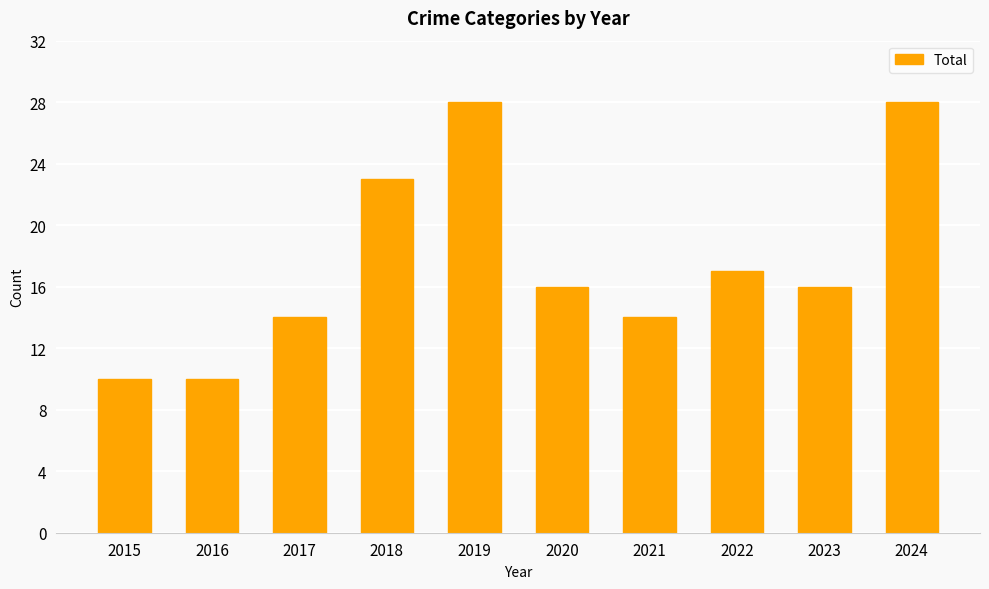

Where is the data nearest to the value 19?

2022